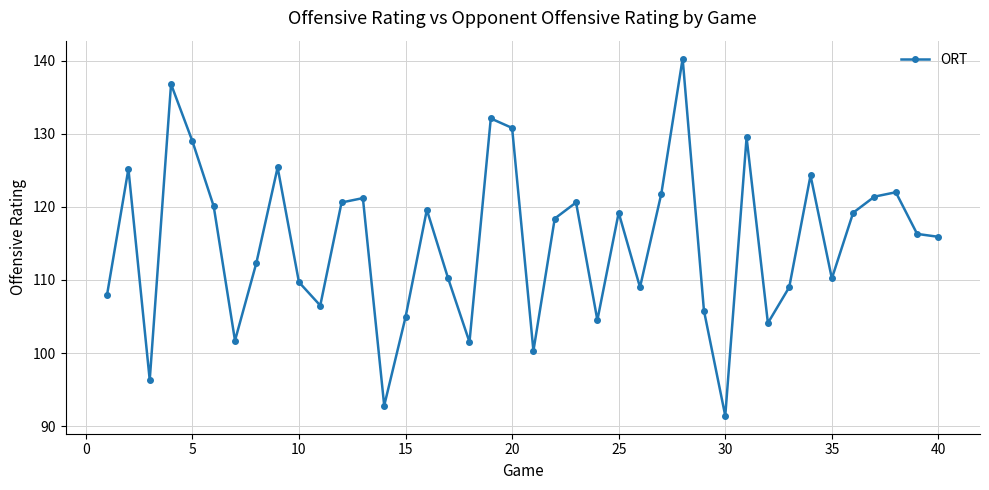

What is the smallest value displayed?

91.4